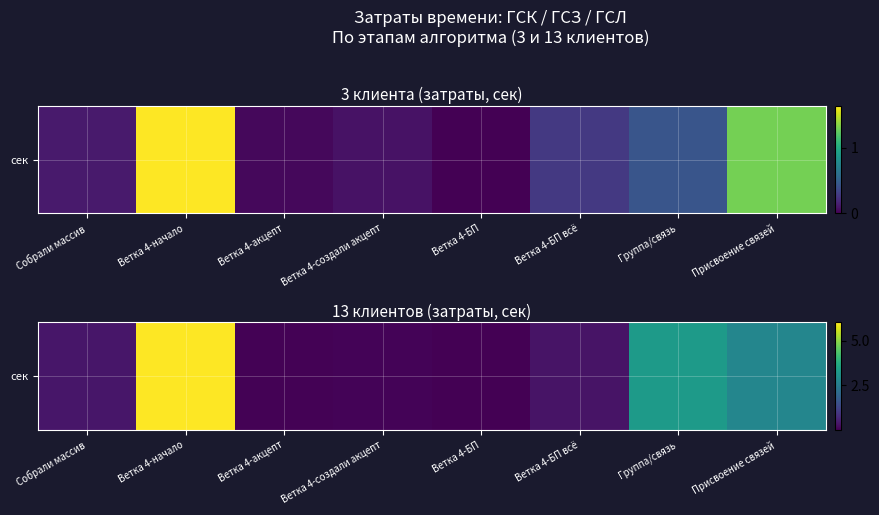

Rank the categories by value from highest to lowest.

Ветка 4-начало, Группа/связь, Присвоение связей, Собрали массив, Ветка 4-БП всё, Ветка 4-создали акцепт, Ветка 4-акцепт, Ветка 4-БП